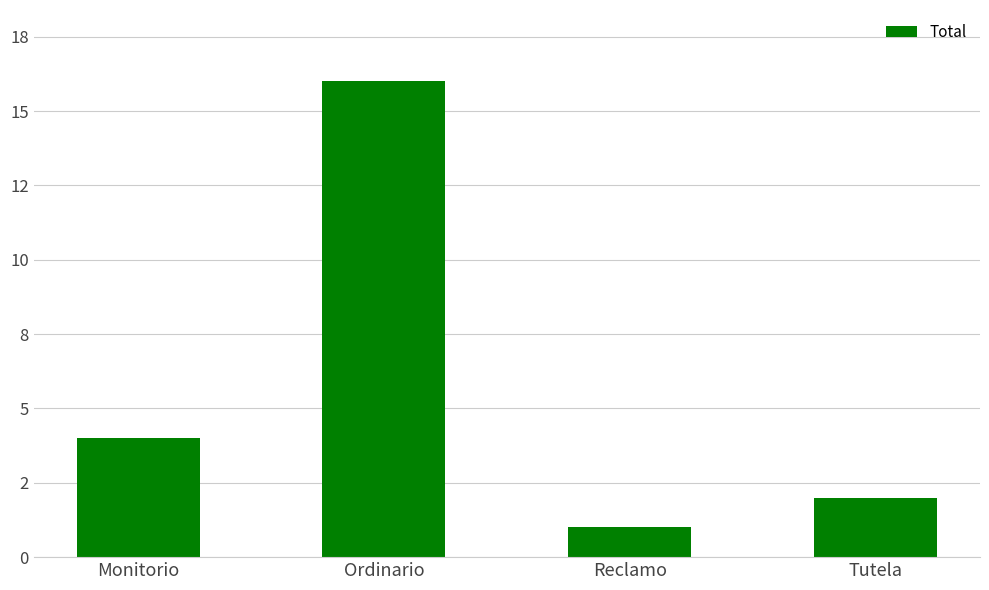

What position from the right is Reclamo?

2